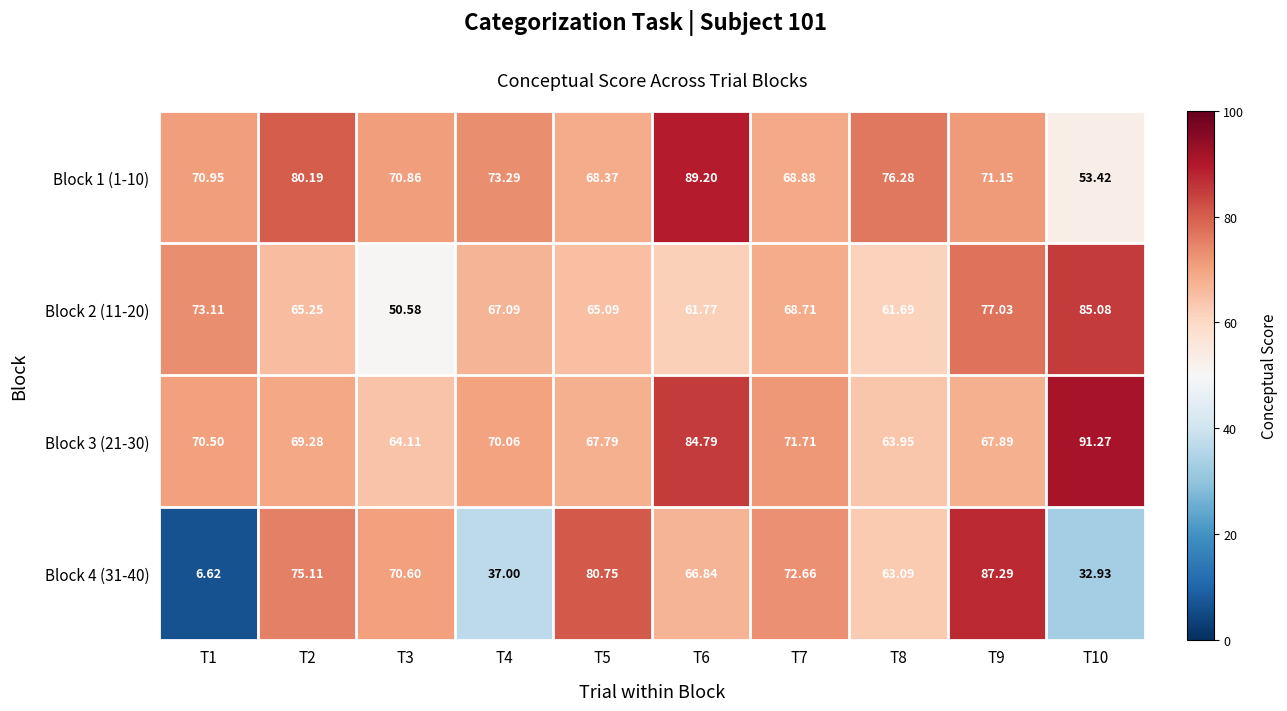

What is the total value across all series at T8?

265.0